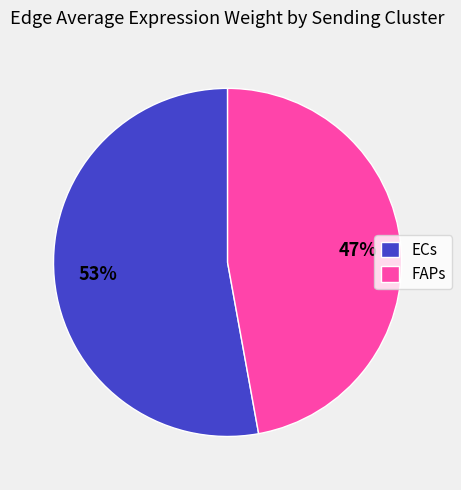

The FAPs slice represents 47% of the pie. True or false?

True